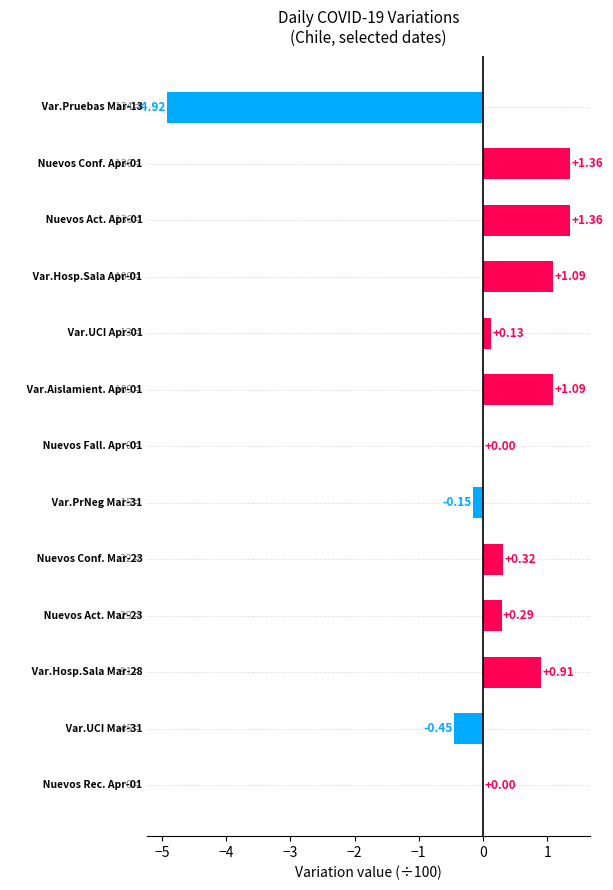

Does the chart contain stacked bars?

No